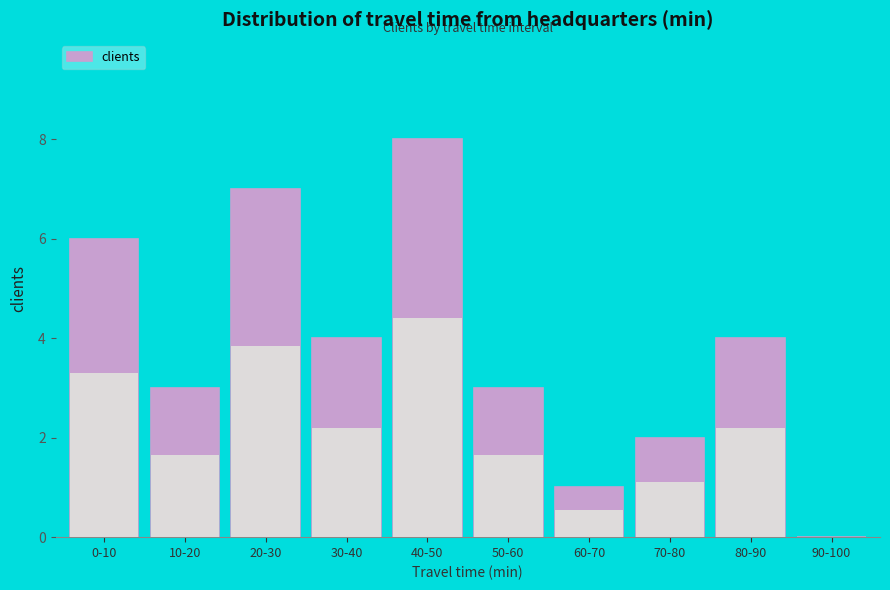

Reading left to right, list all the values displayed in this chart.

0-10=6	10-20=3	20-30=7	30-40=4	40-50=8	50-60=3	60-70=1	70-80=2	80-90=4	90-100=0